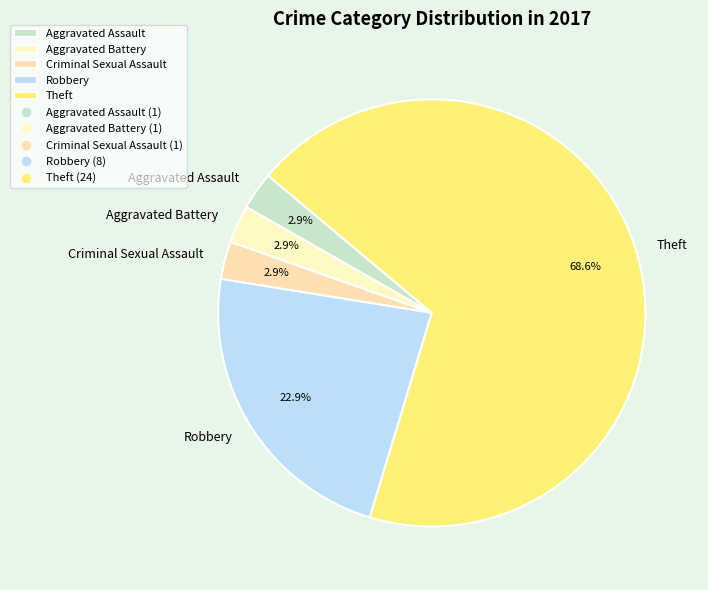

Combined, what portion of the pie is Robbery and Aggravated Battery?

25.7%